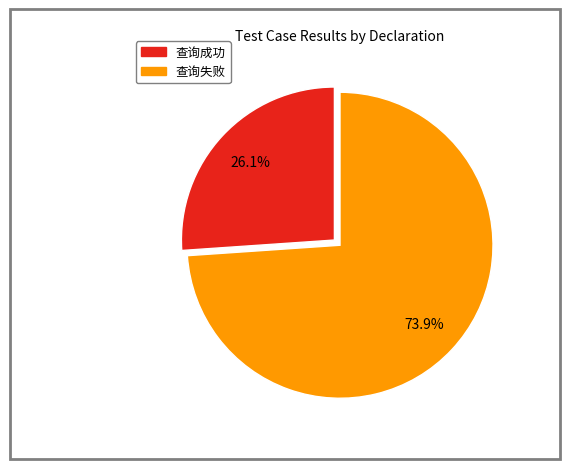

What percentage is NOT represented by 查询失败?

26.1%